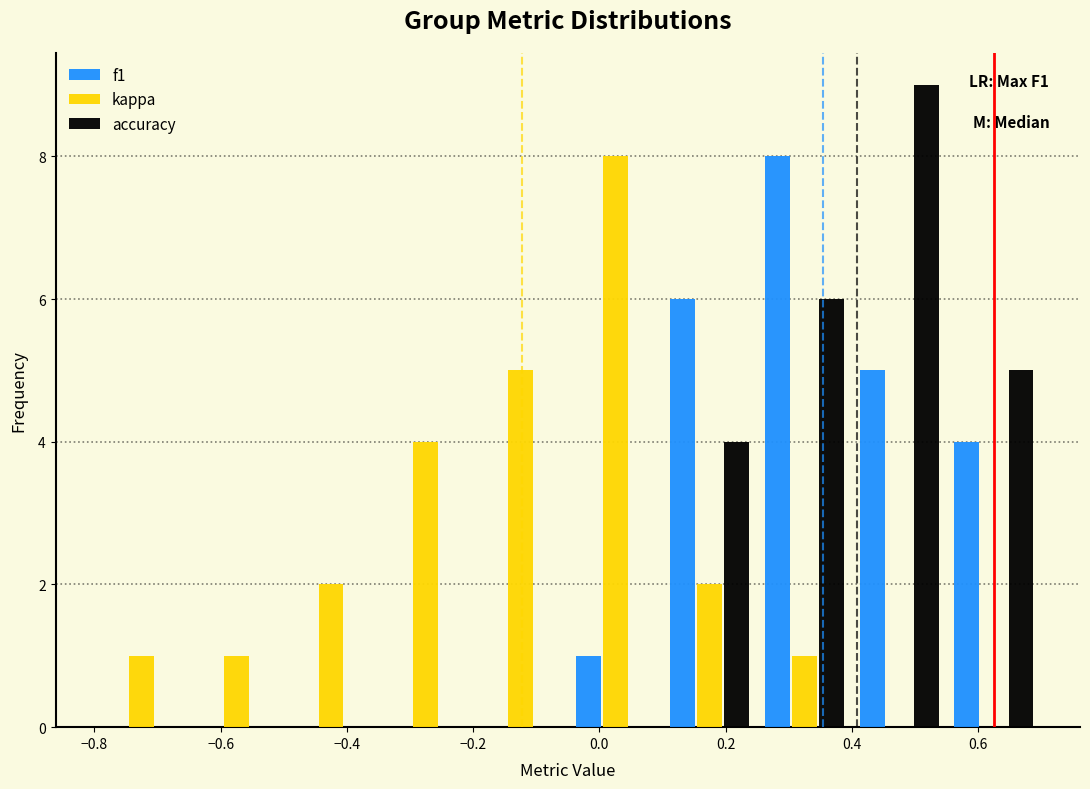

In the kappa series, which range on the x-axis has the tallest bar?

-0.05 to 0.10